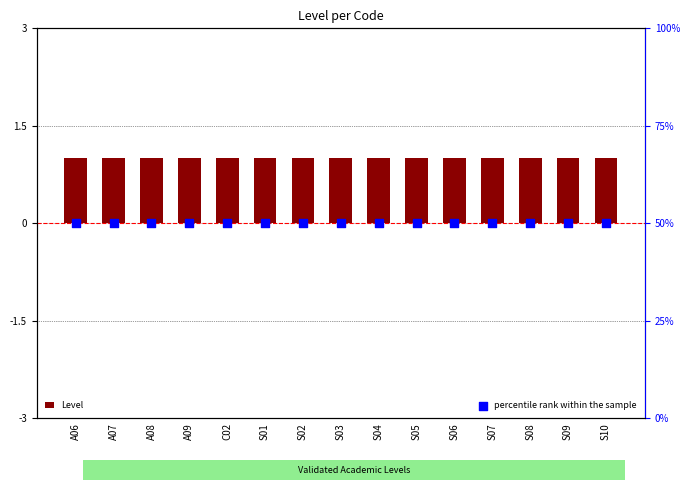

Which series has the largest total across all categories?

percentile rank within the sample